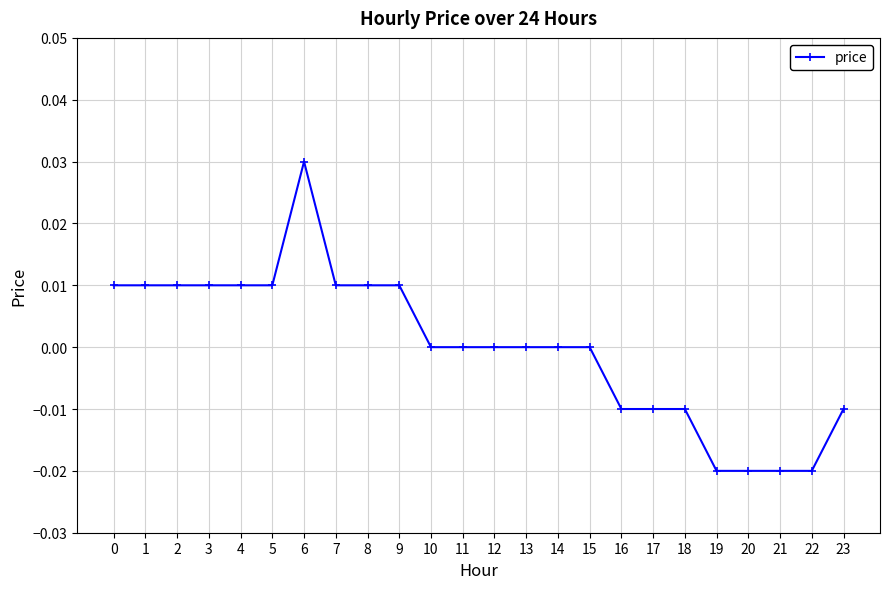

Is this an area chart (filled region under the line)?

No